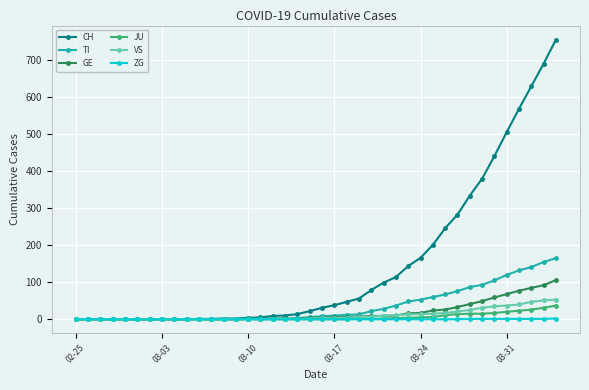

Which series has the largest total across all categories?

CH